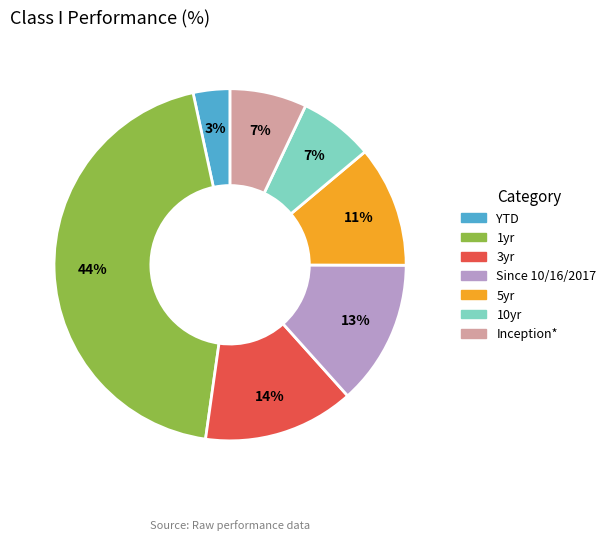

How many segments does this pie chart have?

7